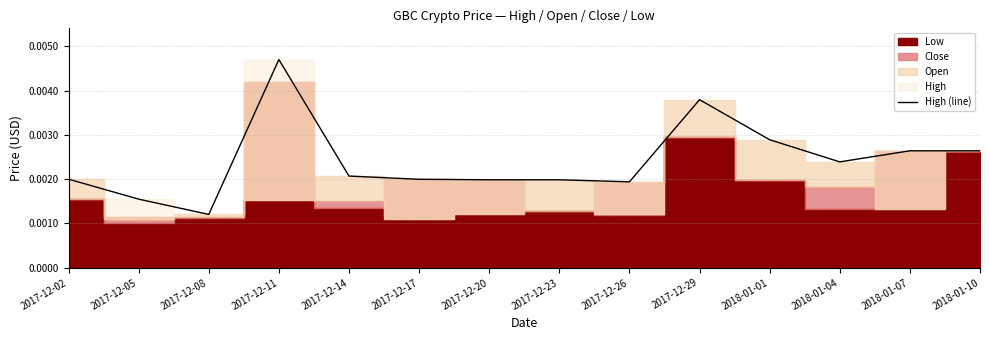

How many points are higher than both their immediate neighbors (excluding endpoints)?

2